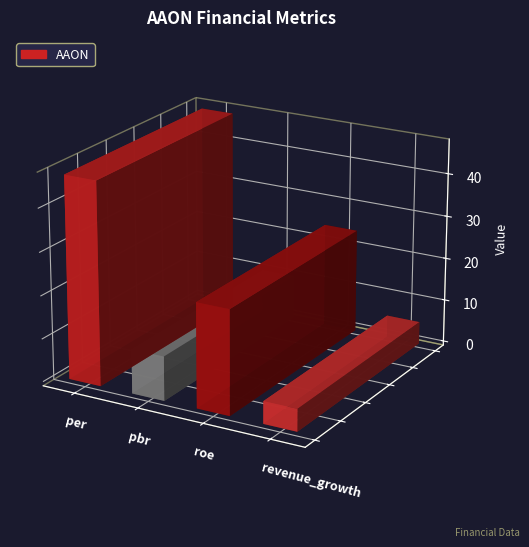

What is the value of the 4th bar from the left?

5.2